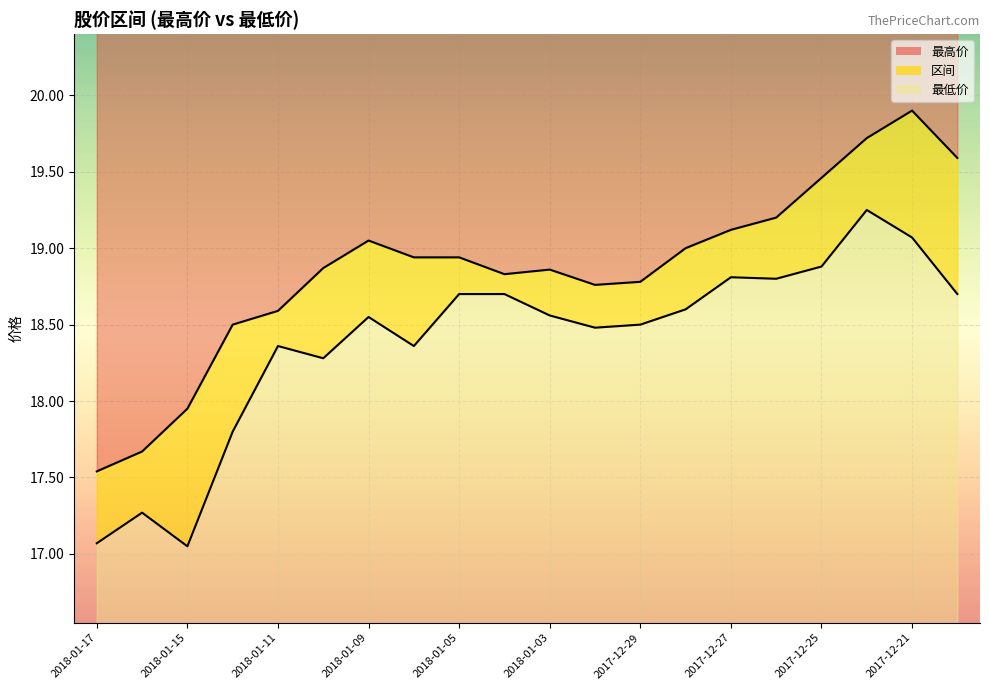

The value of 最高价 at 2018-01-04 is 18.8. True or false?

True